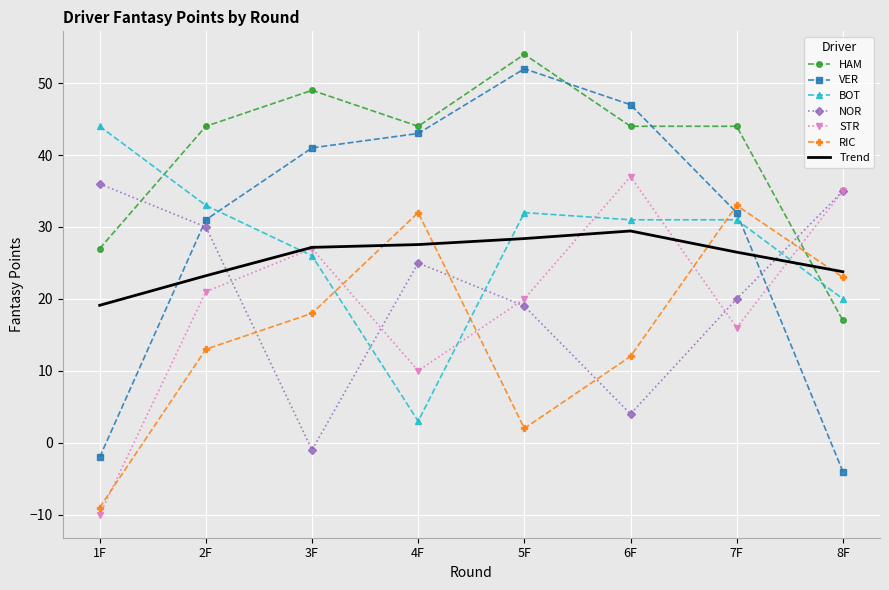

The value of NOR at 1F is 58. True or false?

False